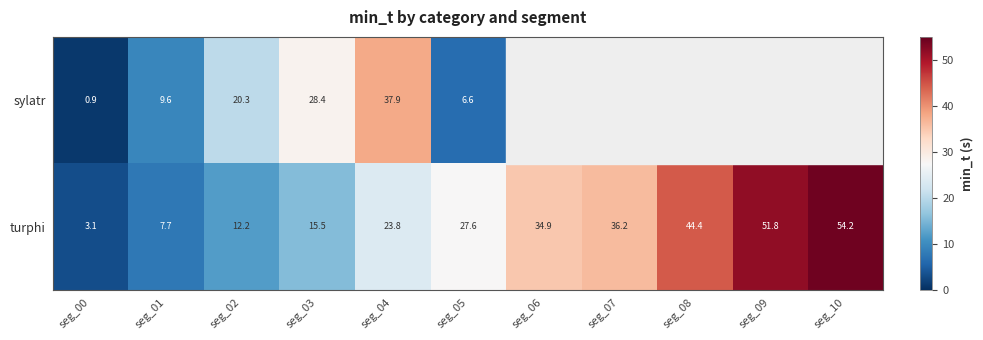

What is the sum of the turphi values at seg_07 and seg_03?

51.7